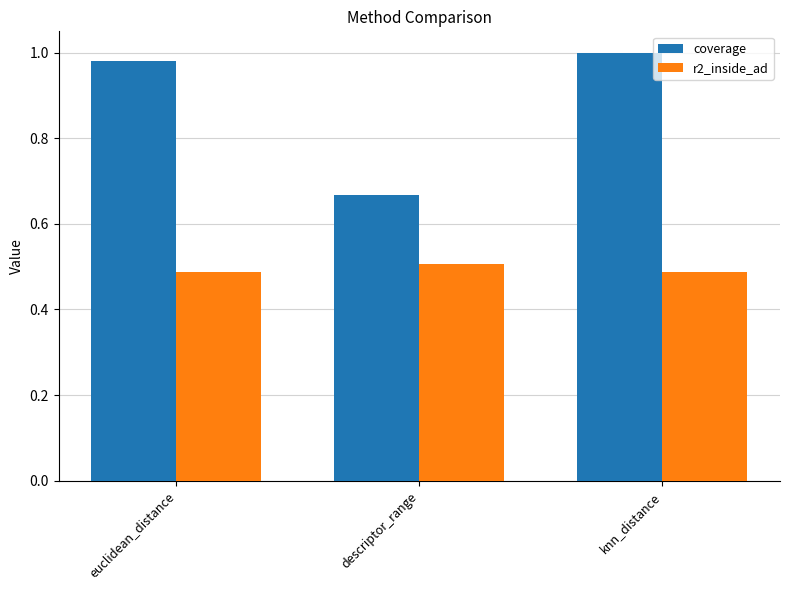

What are all the series names shown in the legend?

coverage, r2_inside_ad